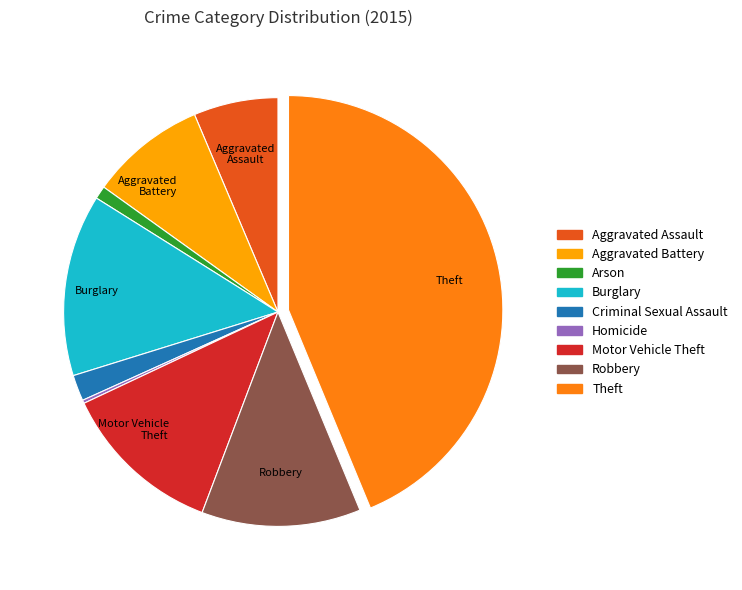

Which has a higher value, Arson or Aggravated Assault?

Aggravated Assault